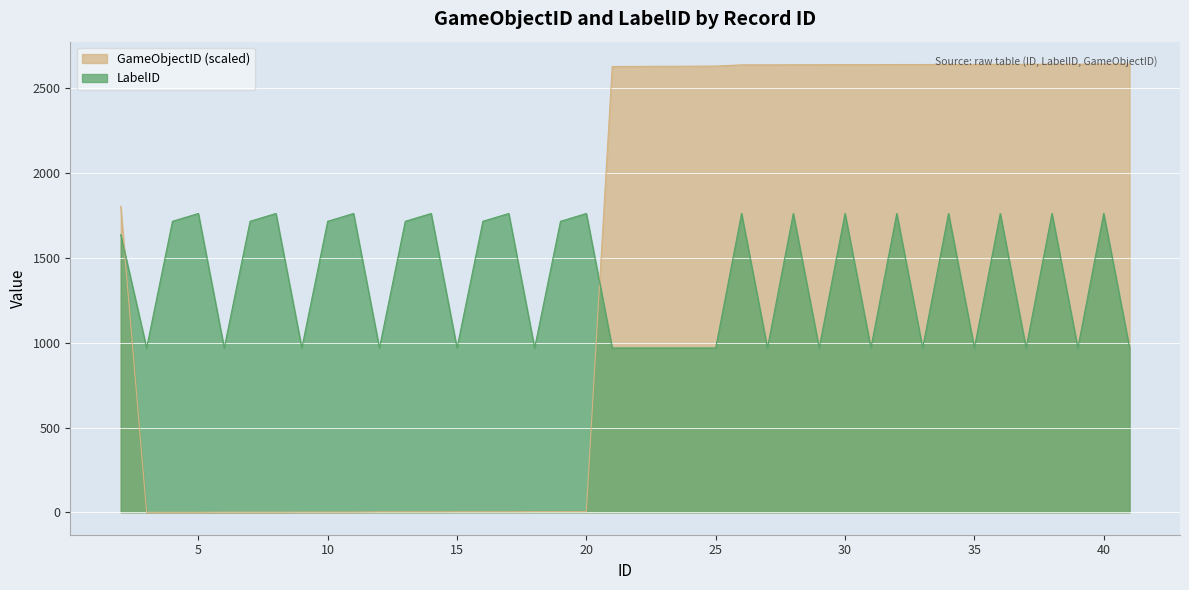

What is the approximate value of LabelID at 28?

1762.0